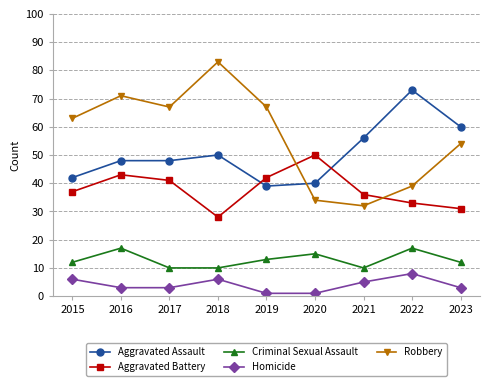

Reading right to left, list all the values displayed in this chart.

Aggravated Assault: 2023=60	2022=73	2021=56	2020=40	2019=39	2018=50	2017=48	2016=48	2015=42
Aggravated Battery: 2023=31	2022=33	2021=36	2020=50	2019=42	2018=28	2017=41	2016=43	2015=37
Criminal Sexual Assault: 2023=12	2022=17	2021=10	2020=15	2019=13	2018=10	2017=10	2016=17	2015=12
Homicide: 2023=3	2022=8	2021=5	2020=1	2019=1	2018=6	2017=3	2016=3	2015=6
Robbery: 2023=54	2022=39	2021=32	2020=34	2019=67	2018=83	2017=67	2016=71	2015=63